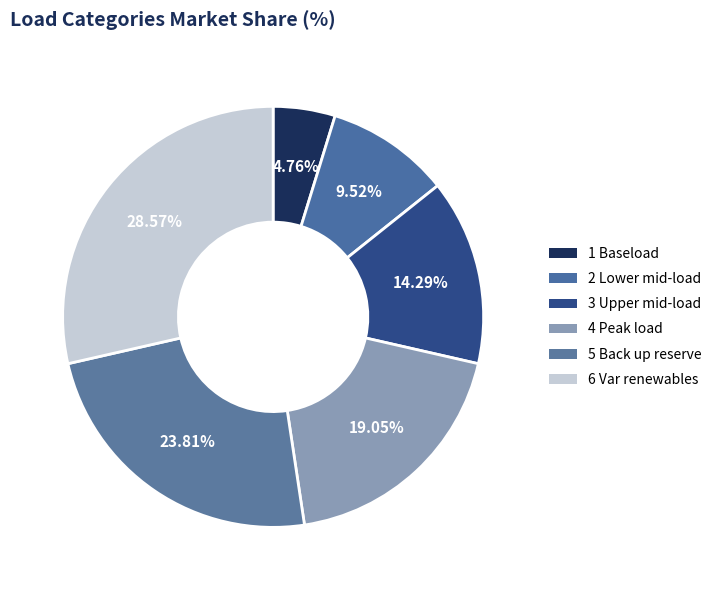

Which slice is the smallest?

1 Baseload